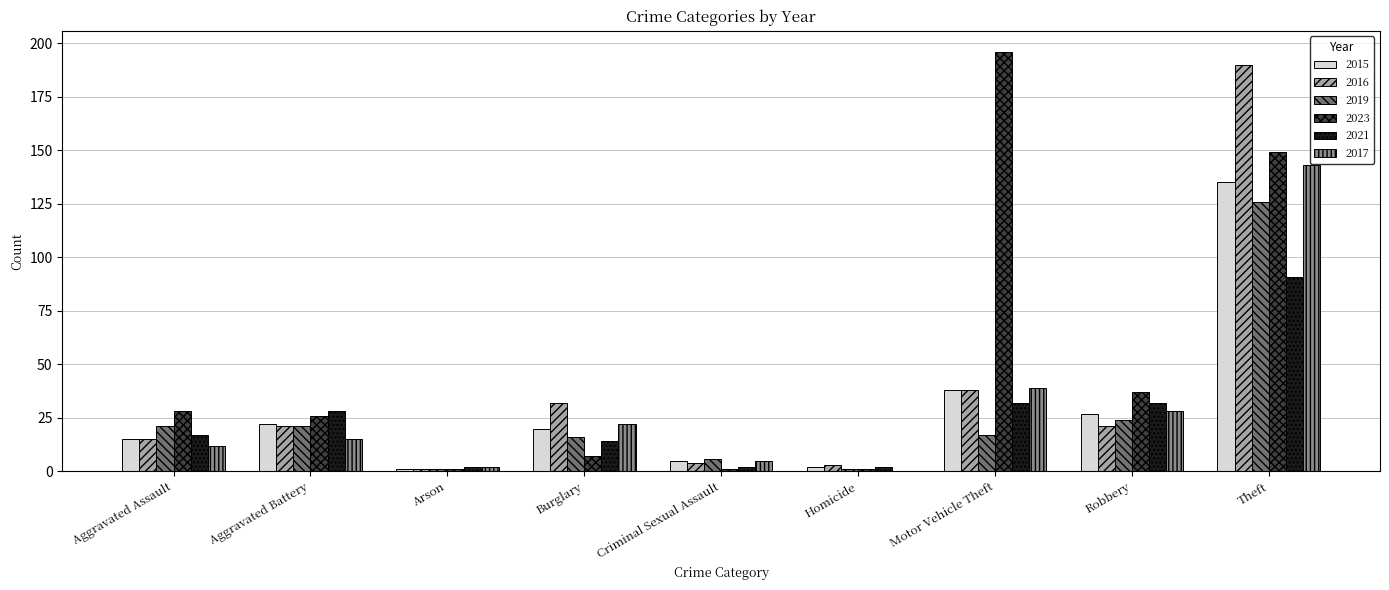

At which label is 2023 closest to 98?

Theft